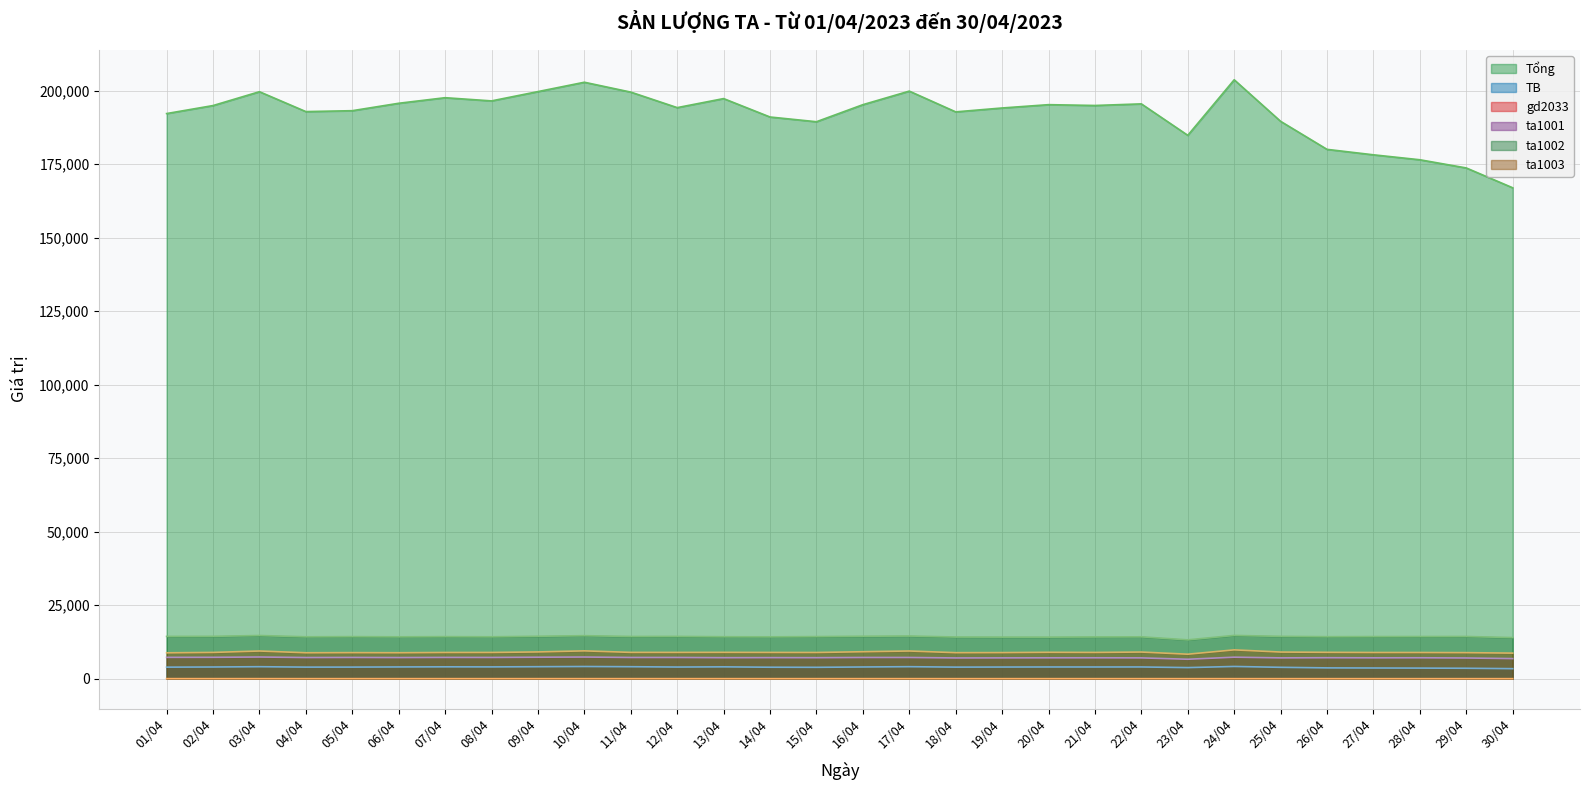

What is the label of the 26th point from the right?

05/04